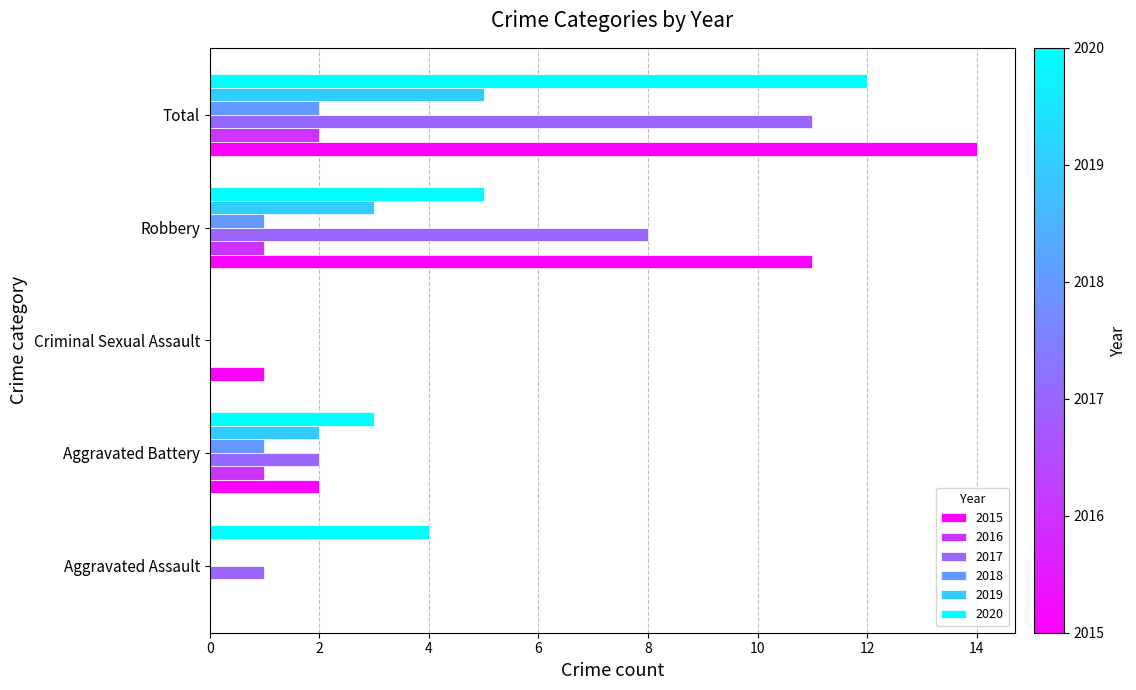

True or false: 2015 has a value of 2 at Aggravated Battery.

True